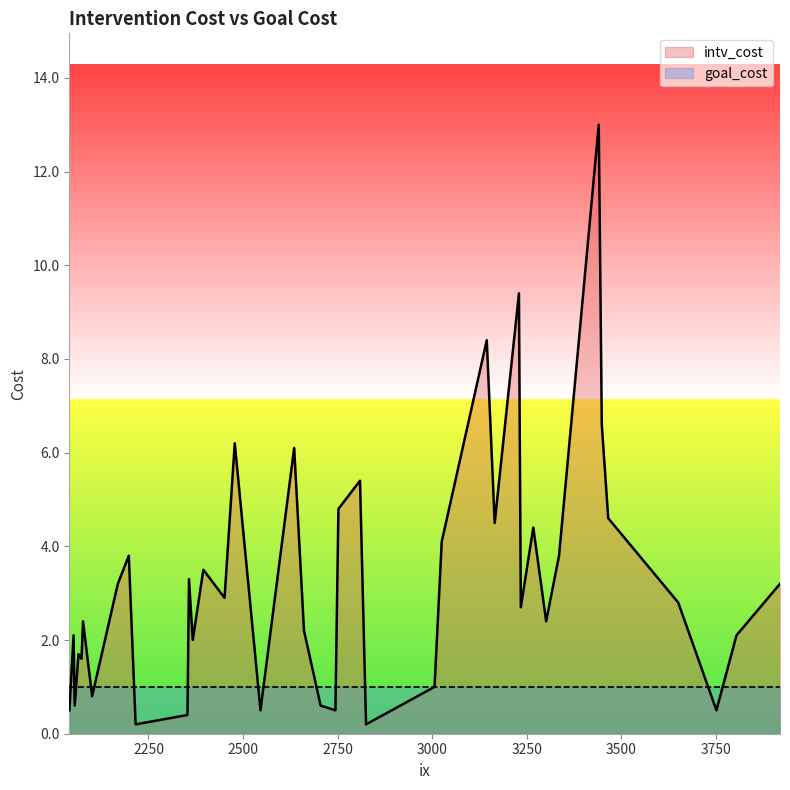

Is it true that intv_cost equals 0.5 at 2546?

True